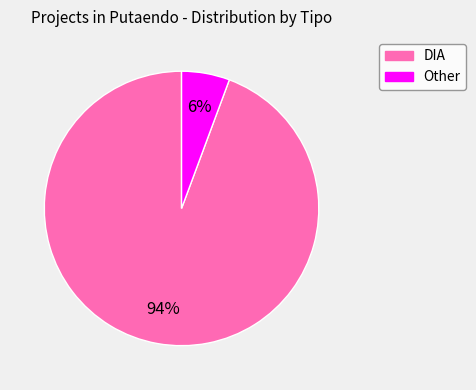

What percentage is the Other slice, to the nearest percent?

6%